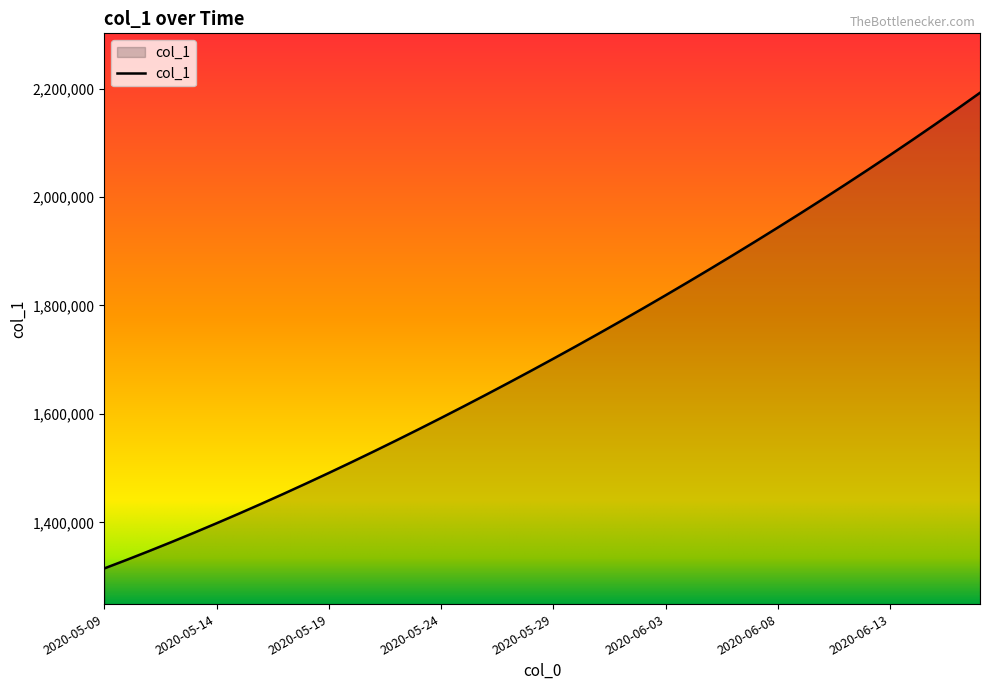

What is the difference between the maximum and minimum values?

877083.0